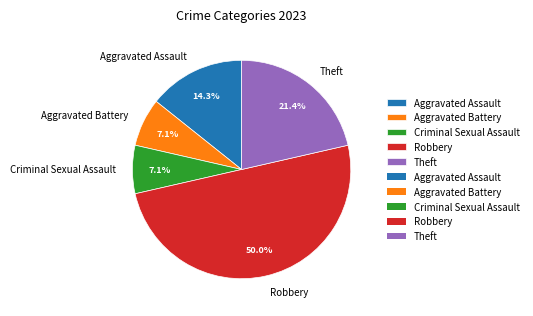

Count the number of slices in the pie.

5